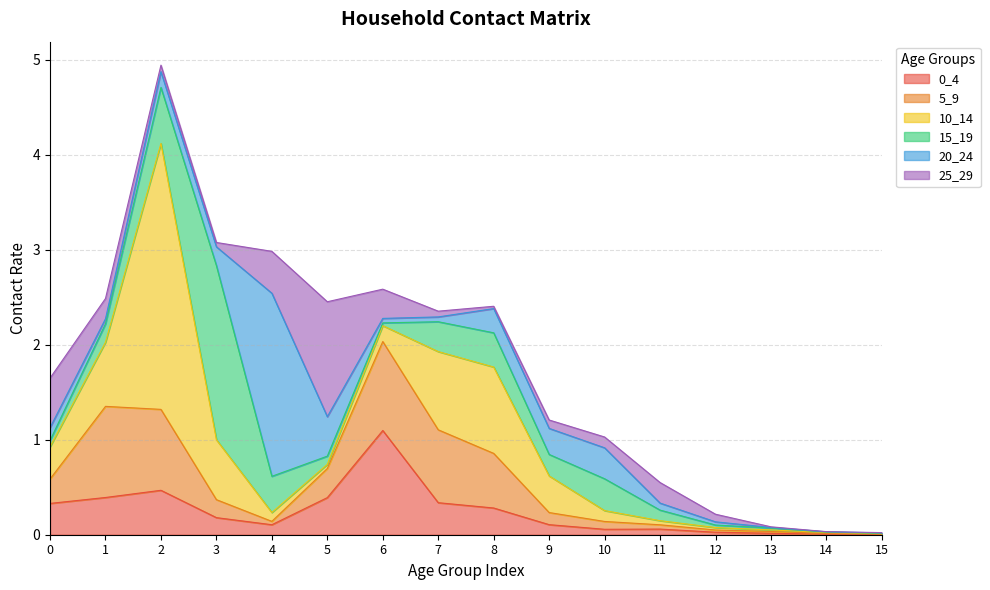

Rank the categories by 15_19 value from lowest to highest.

15, 14, 13, 12, 6, 0, 5, 11, 1, 9, 7, 10, 8, 4, 2, 3